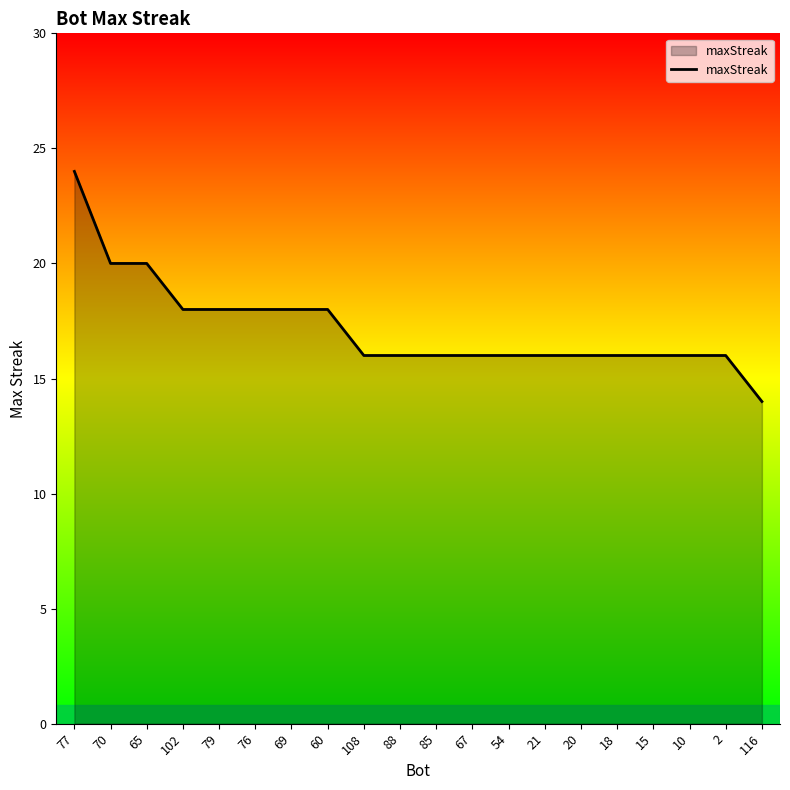

Count the values in the range 16 to 18.

16